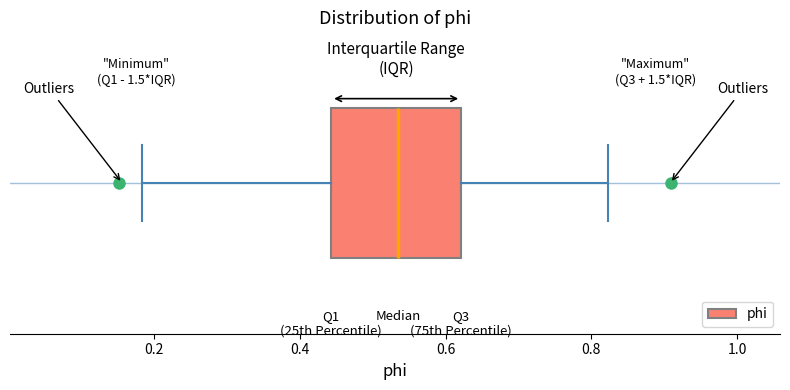

Transcribe this box plot: give where the median line is, the range the box spans, and where the two whiskers end, as read against the x-axis. The values are not printed on the chart, so give them approximately, as read against the axis.

median 0.54, box 0.44 to 0.62, whiskers 0.18 to 0.82